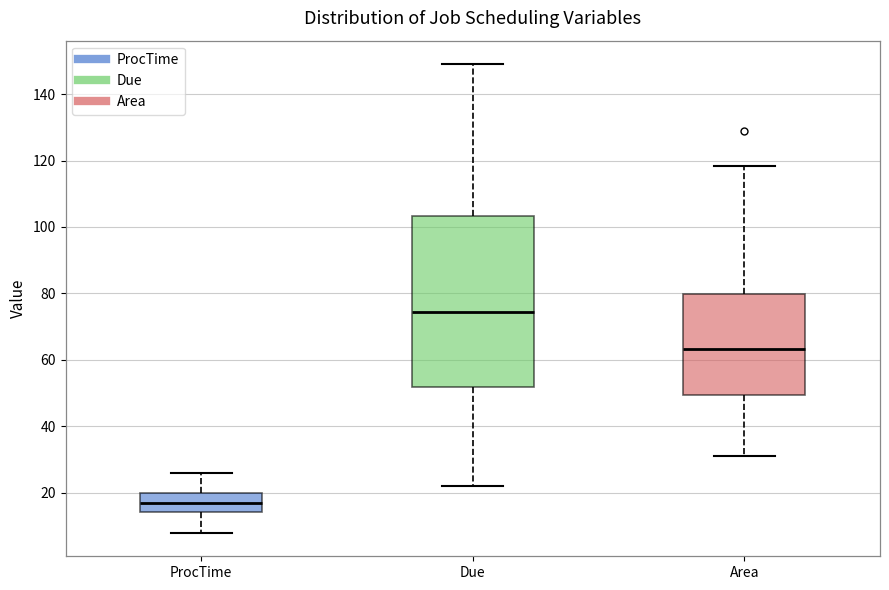

Which box has the highest median line?

Due